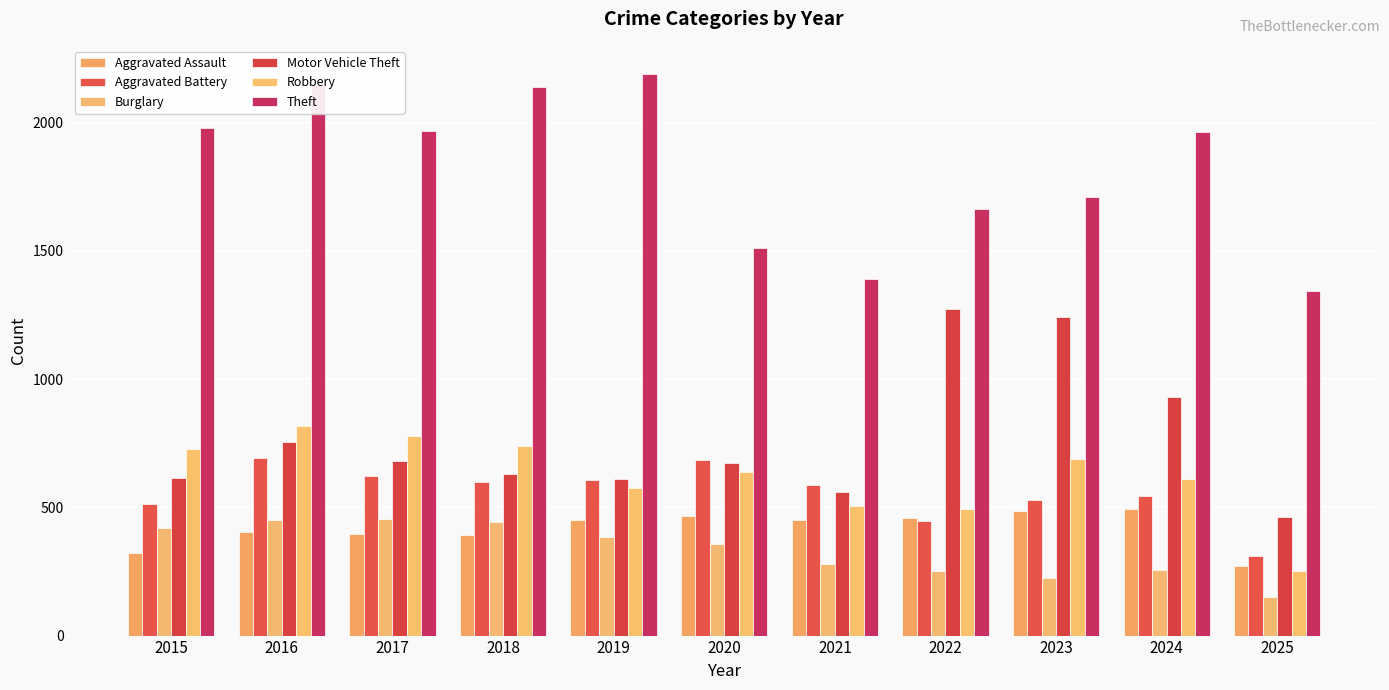

What is the difference between the second highest and minimum values in the Aggravated Battery series?

375